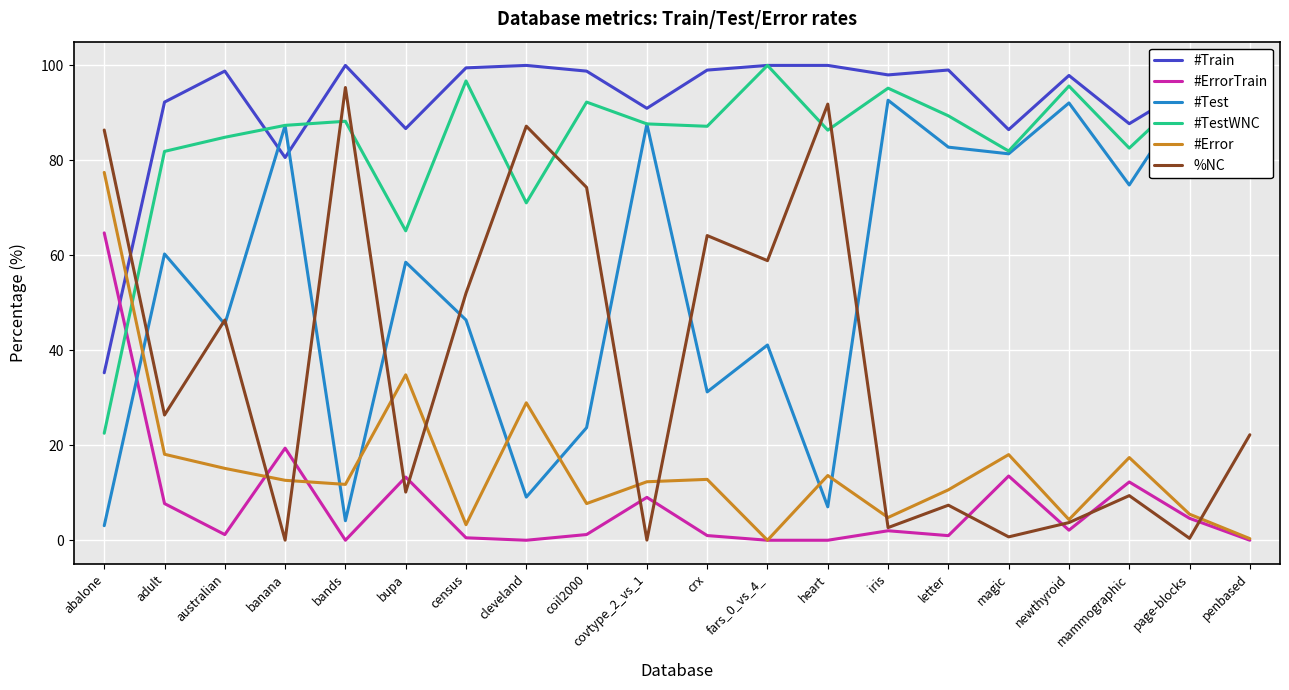

At which category does the chart reach its peak across all series?

bands